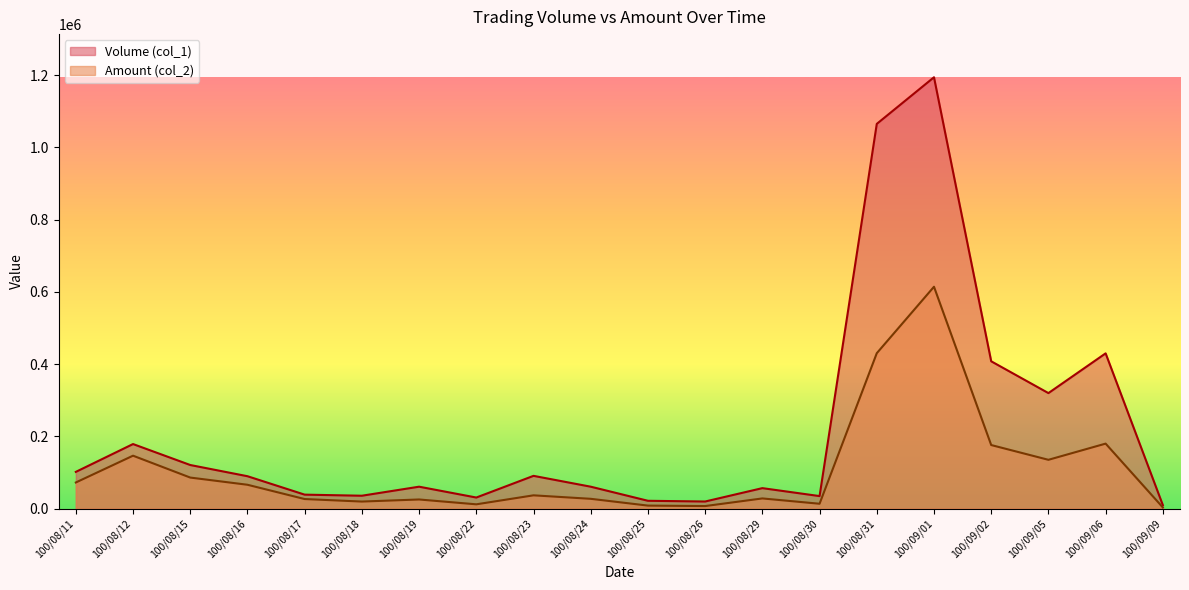

What is the total value across all series at 100/08/12?

325790